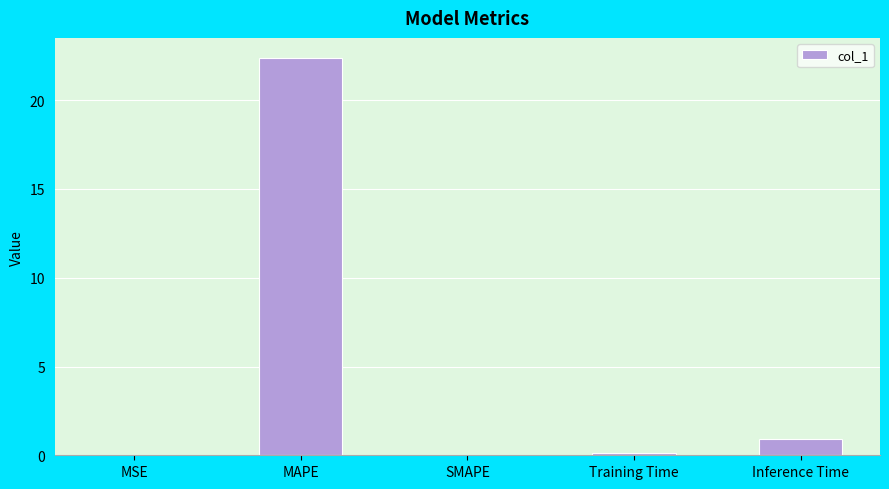

The chart shows a value of 22.4 at MAPE. True or false?

True